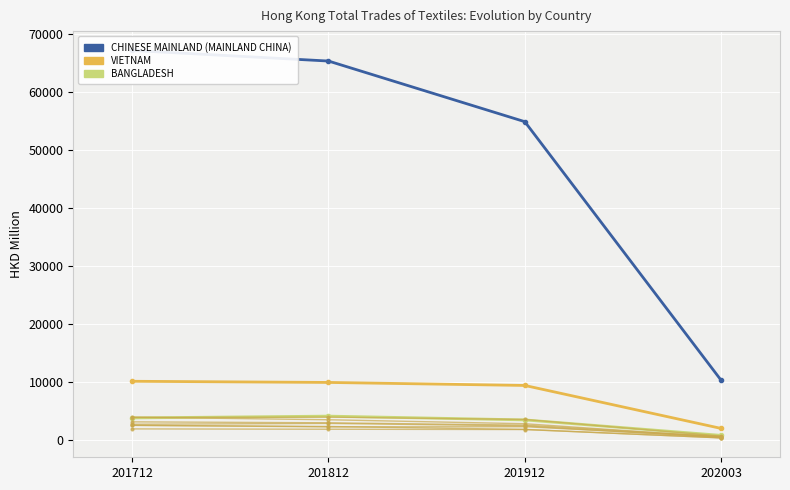

True or false: 201812 has a value of 9987.7 at VIETNAM.

True